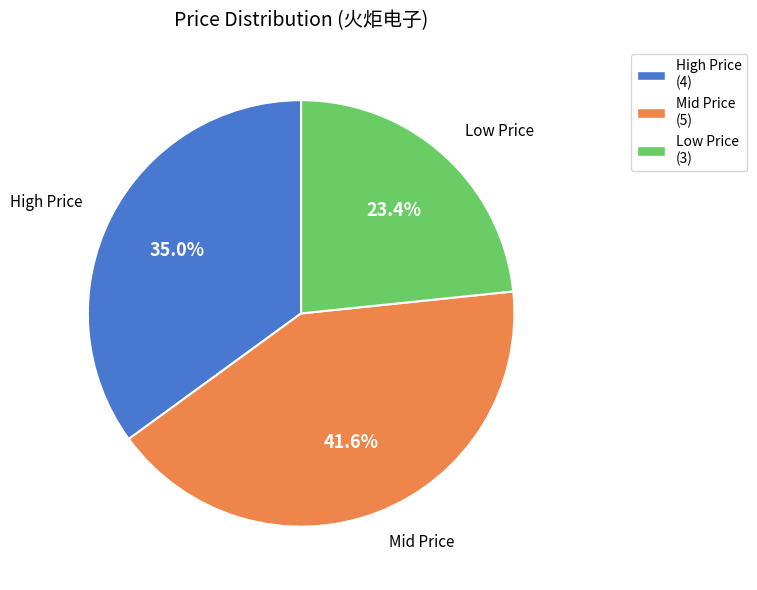

Is there a majority slice in this chart?

No